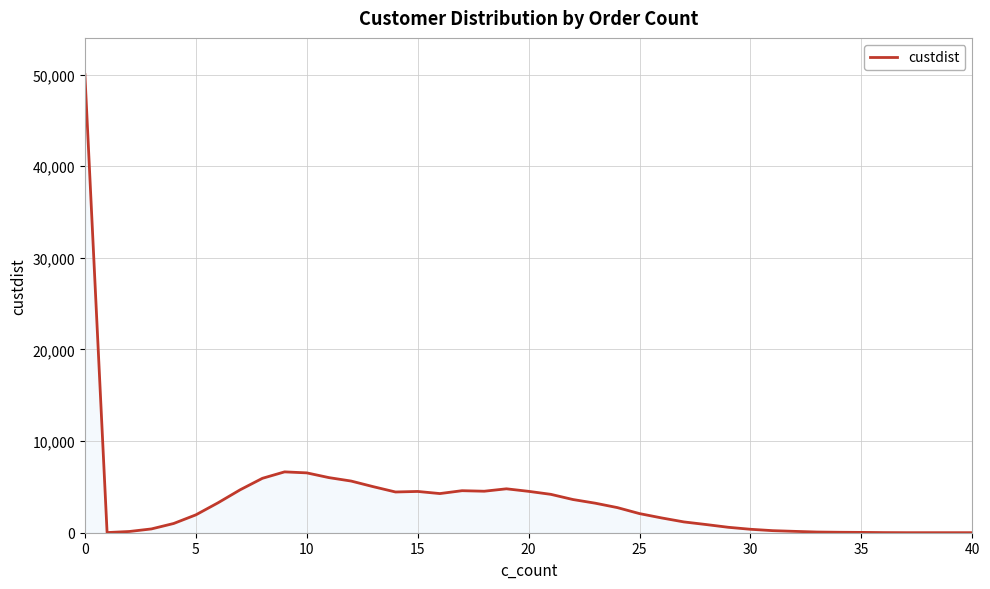

What is the difference between the maximum and minimum values?

50001